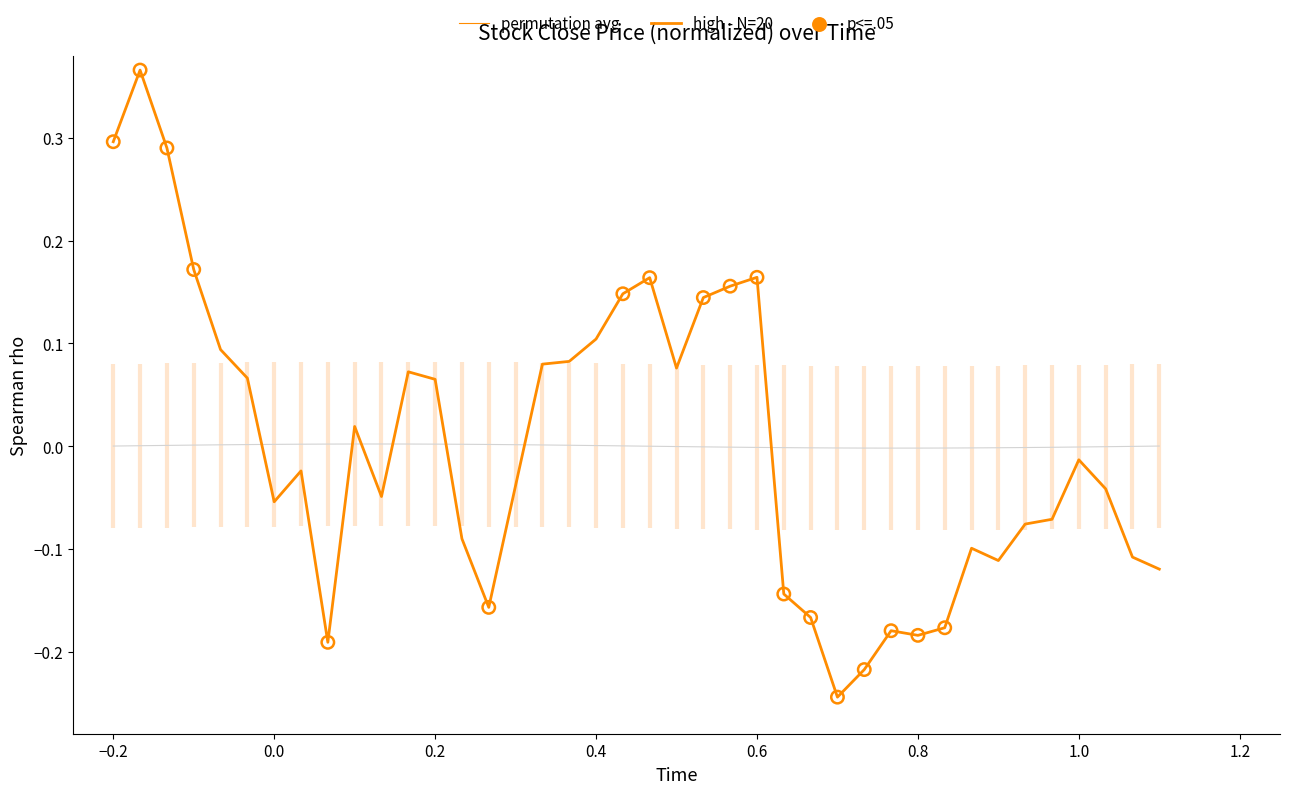

Which series has the largest range (max minus min)?

high - N=20